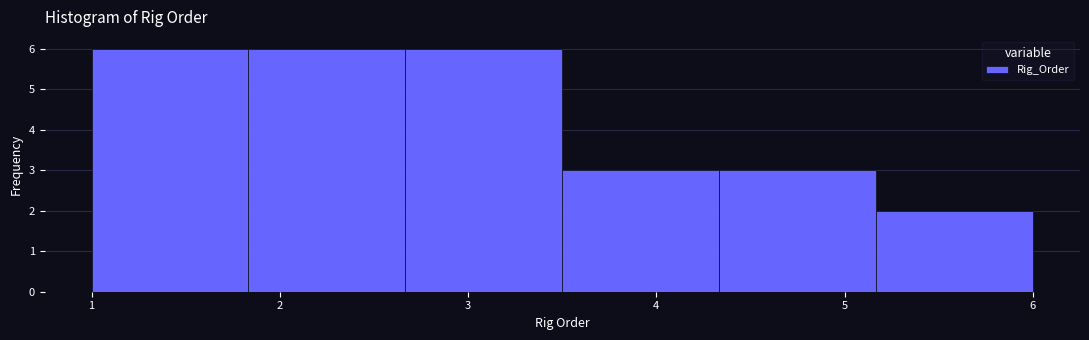

Reading left to right, list every bar in this chart as the range it spans on the x-axis followed by its height. Neither the bar edges nor the heights are printed on the chart, so give them approximately, as read against the axes.

1.0 to 1.8: 6
1.8 to 2.7: 6
2.7 to 3.5: 6
3.5 to 4.3: 3
4.3 to 5.2: 3
5.2 to 6.0: 2